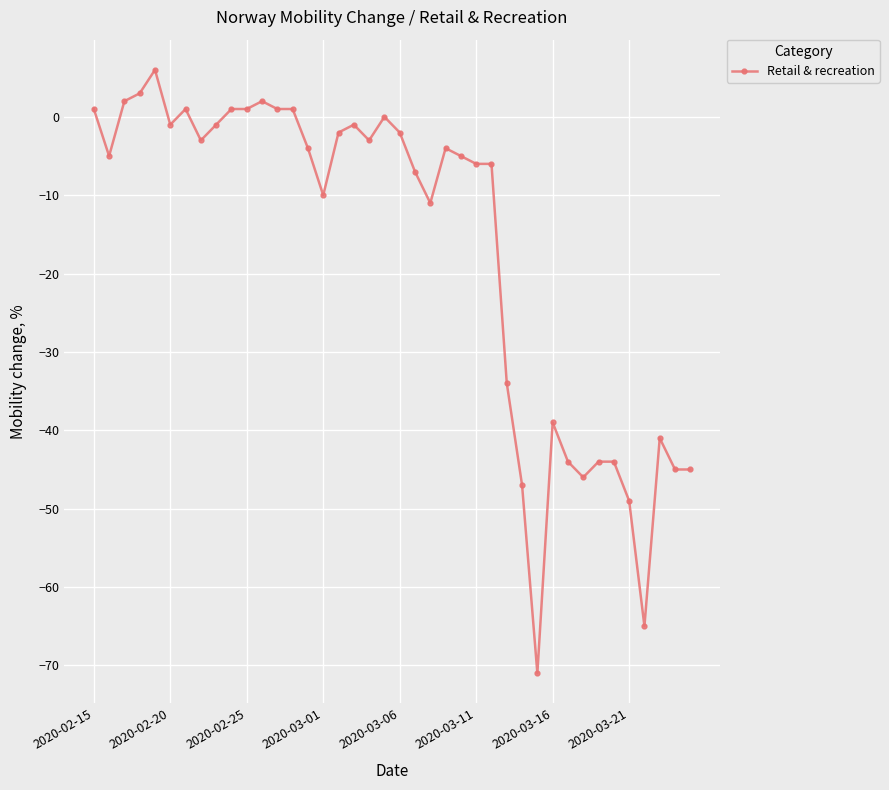

What is the maximum value shown in the chart?

6